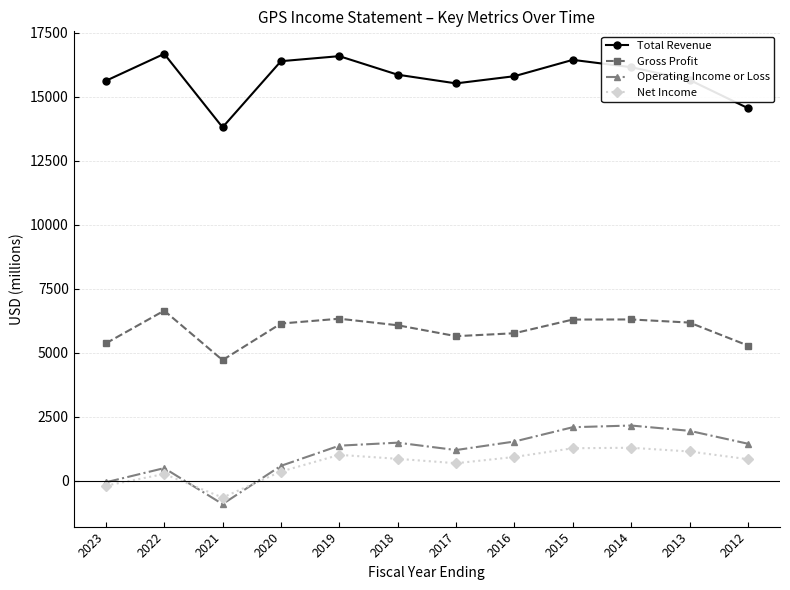

What is the highest value of the Total Revenue series?

16670